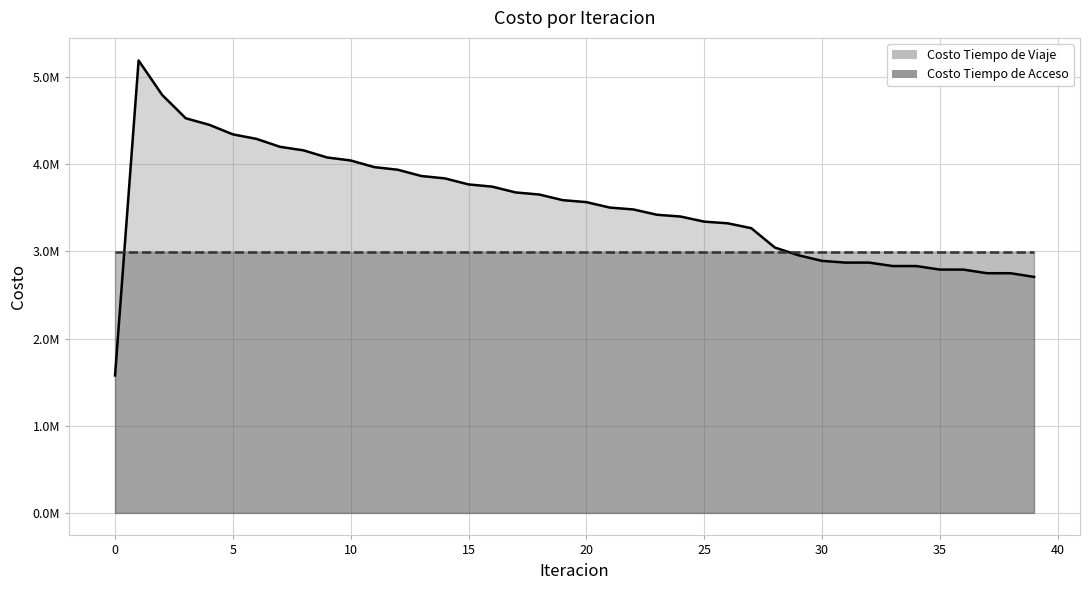

How many interior local peaks (higher than both neighbors) does the data have?

2